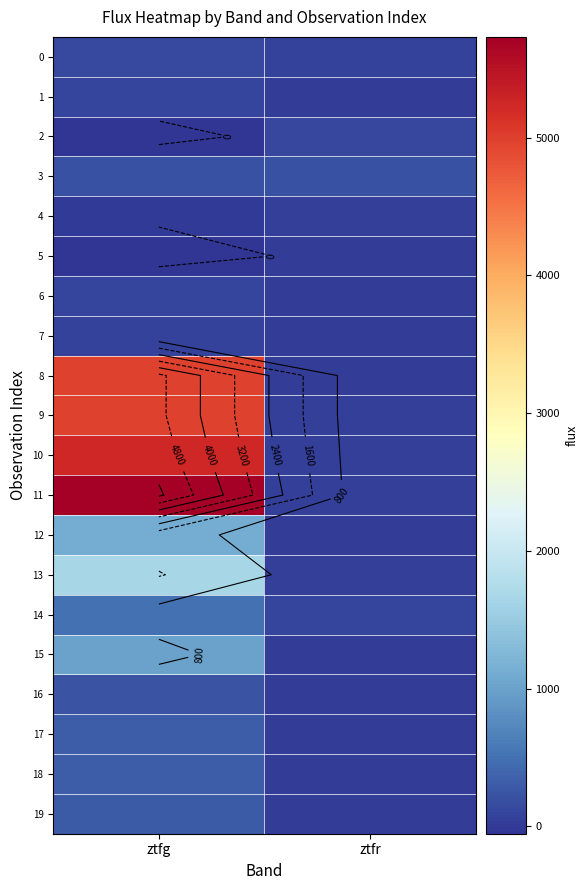

At how many categories does at least one series exceed 3053?

1